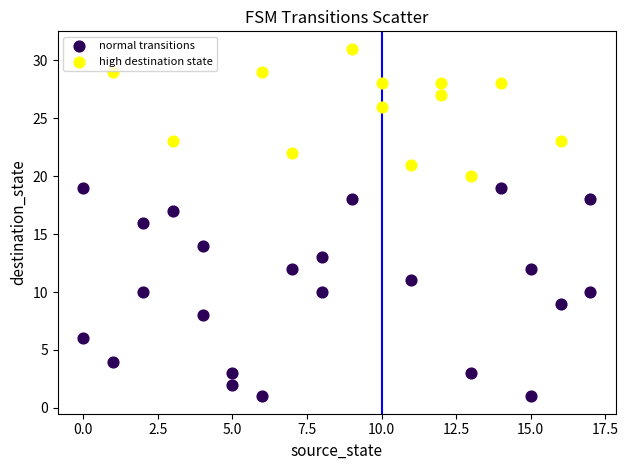

Which series reaches the minimum Y coordinate?

normal transitions